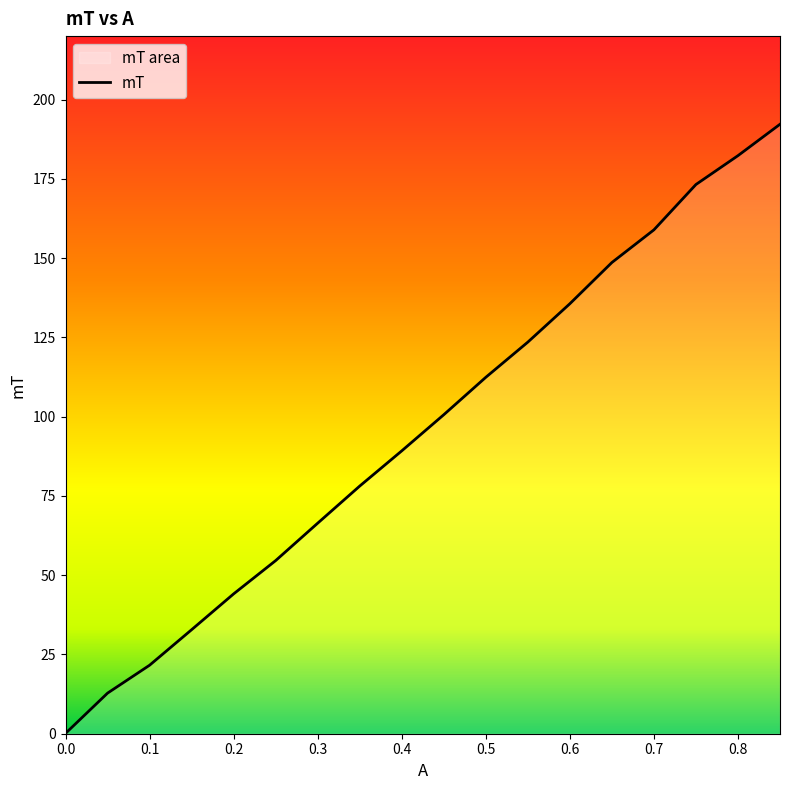

Reading right to left, what are all the values shown in this chart?

192.2	182.3	173.2	158.9	148.6	135.6	123.5	112.4	100.6	89.2	78.1	66.4	54.6	44.1	32.8	21.6	12.8	0.1